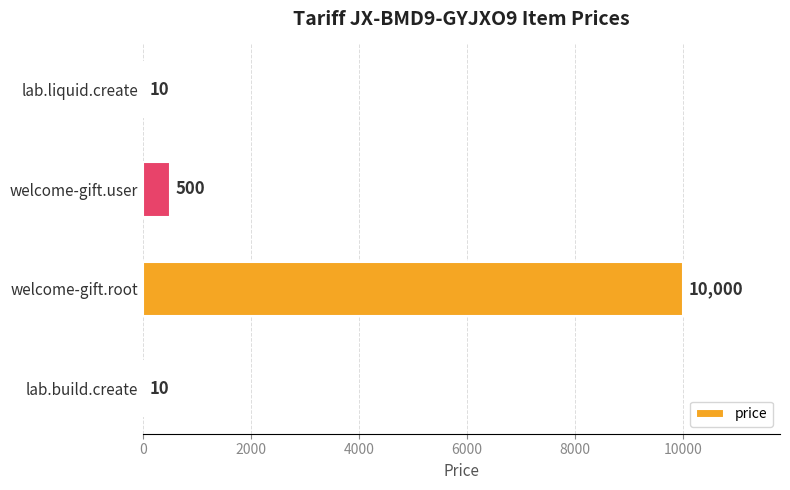

True or false: the data shows 10 at lab.build.create.

True